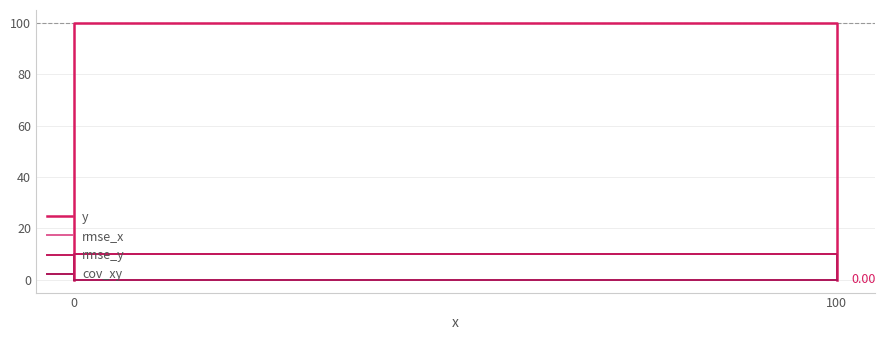

What is the difference between the maximum and minimum values in the rmse_y series?

10